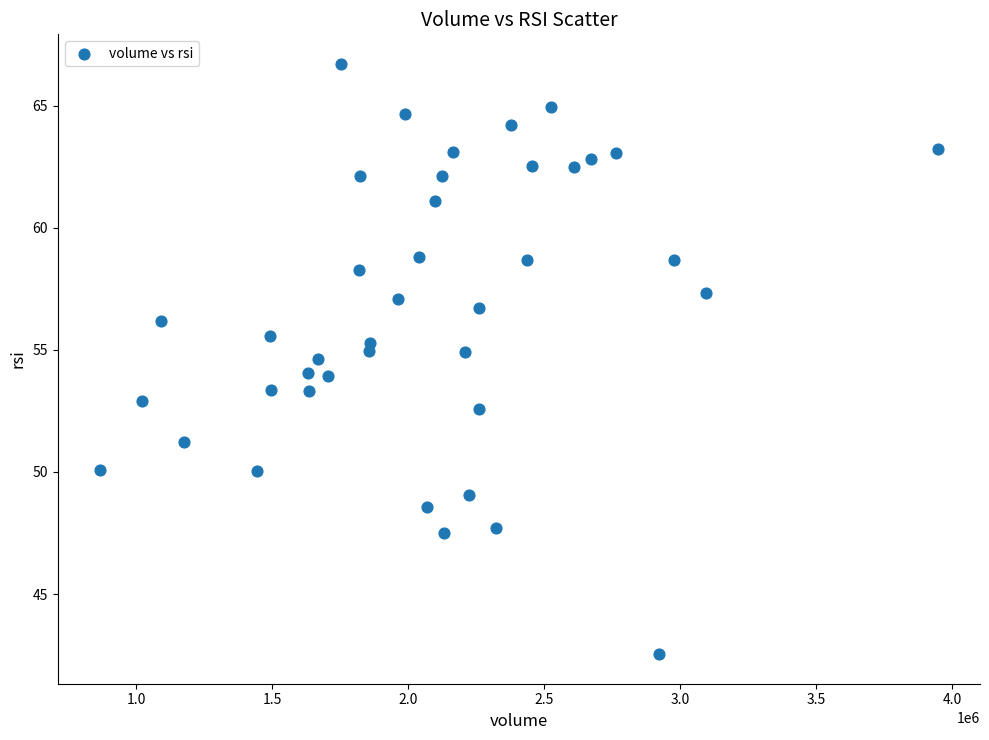

What is the range of X values (max minus min)?

3083058.0